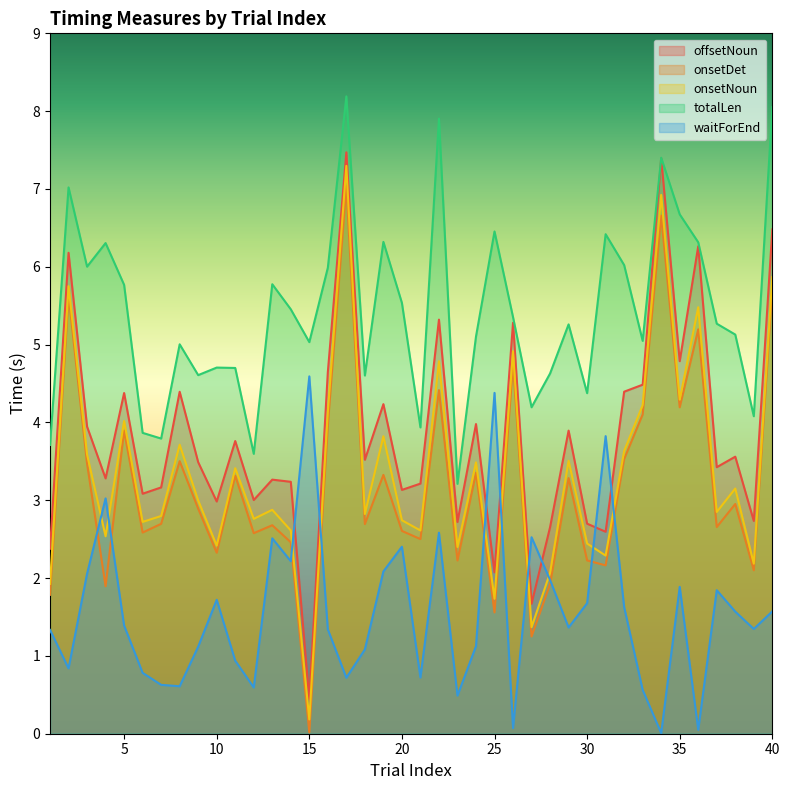

Between 33 and 25, which is larger?

33